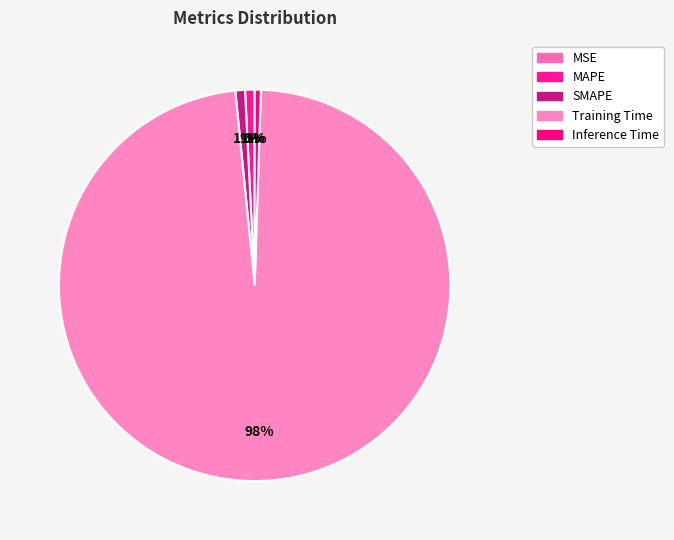

Does MSE account for over 50% of the chart?

No